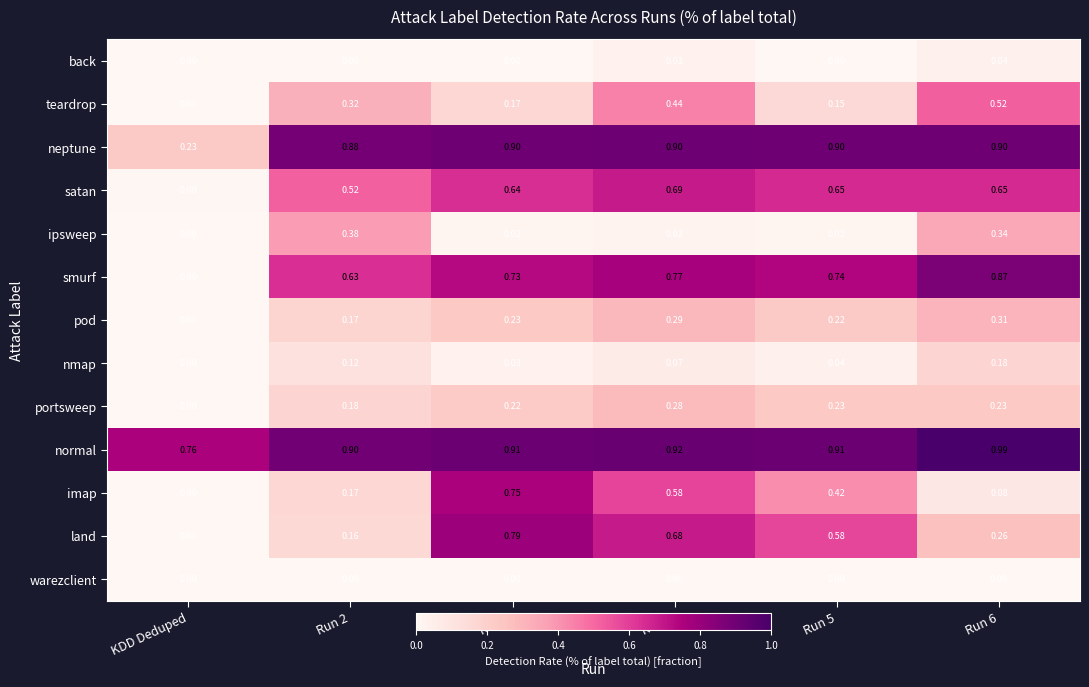

Where is neptune nearest to the value 0?

KDD Deduped